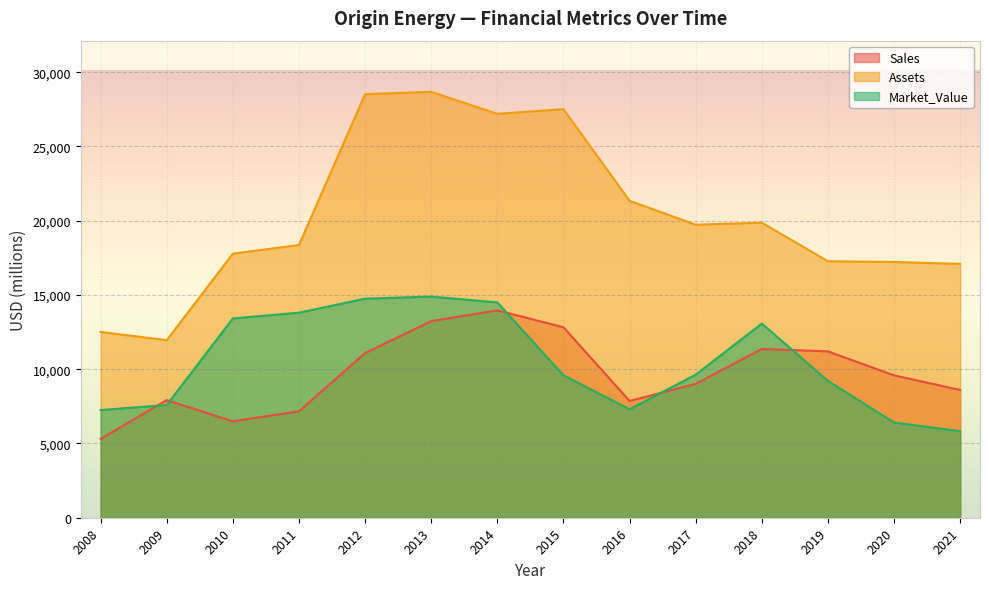

Where is Market_Value nearest to the value 10362?

2017